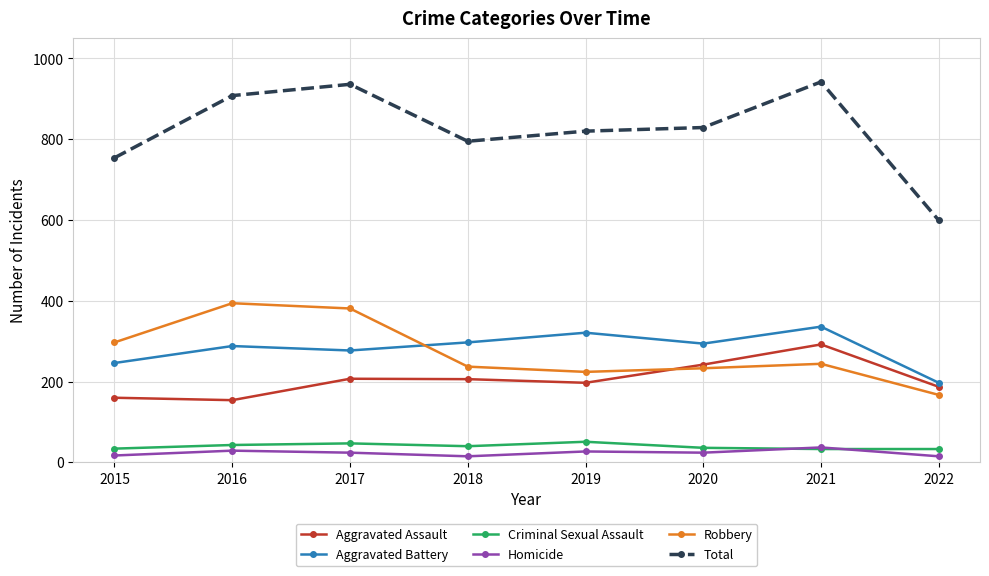

In Aggravated Assault, how many points are higher than both neighbors (excluding endpoints)?

2